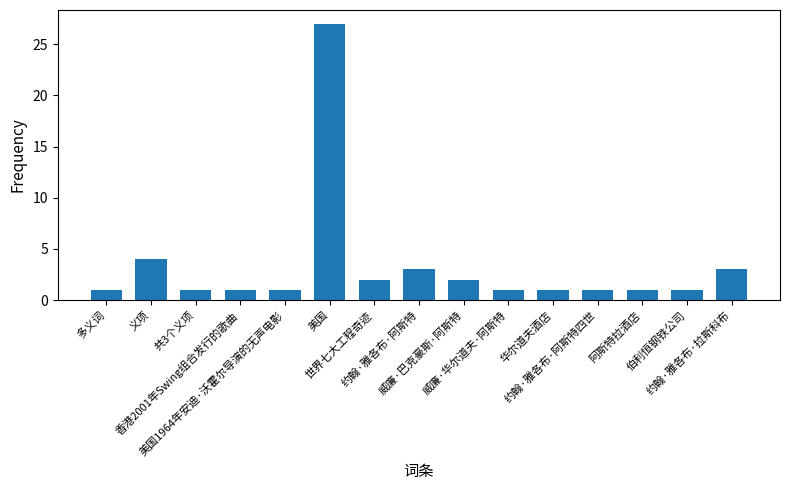

Reading right to left, extract all data points from this chart.

3	1	1	1	1	1	2	3	2	27	1	1	1	4	1